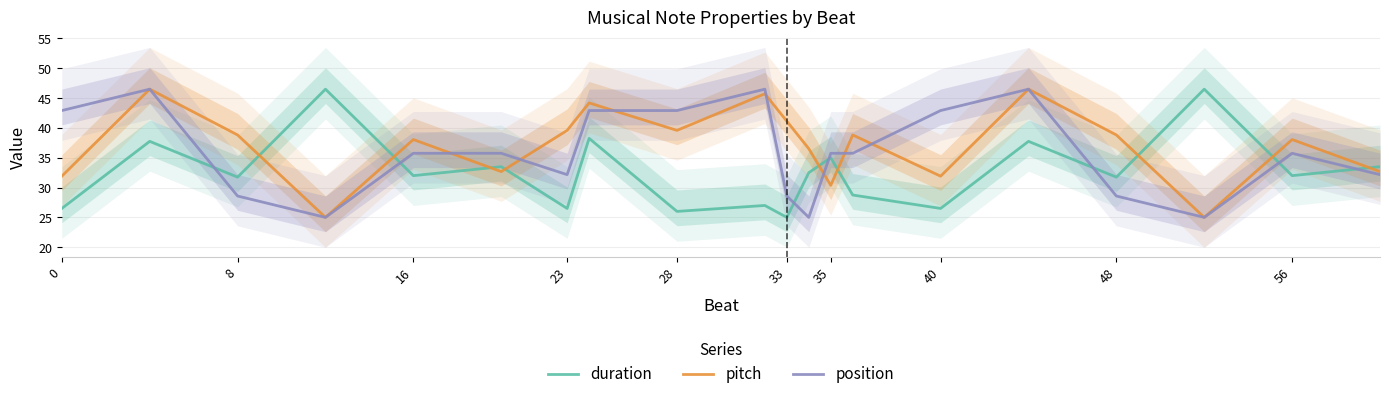

True or false: position has more than 1 interior local peaks.

True